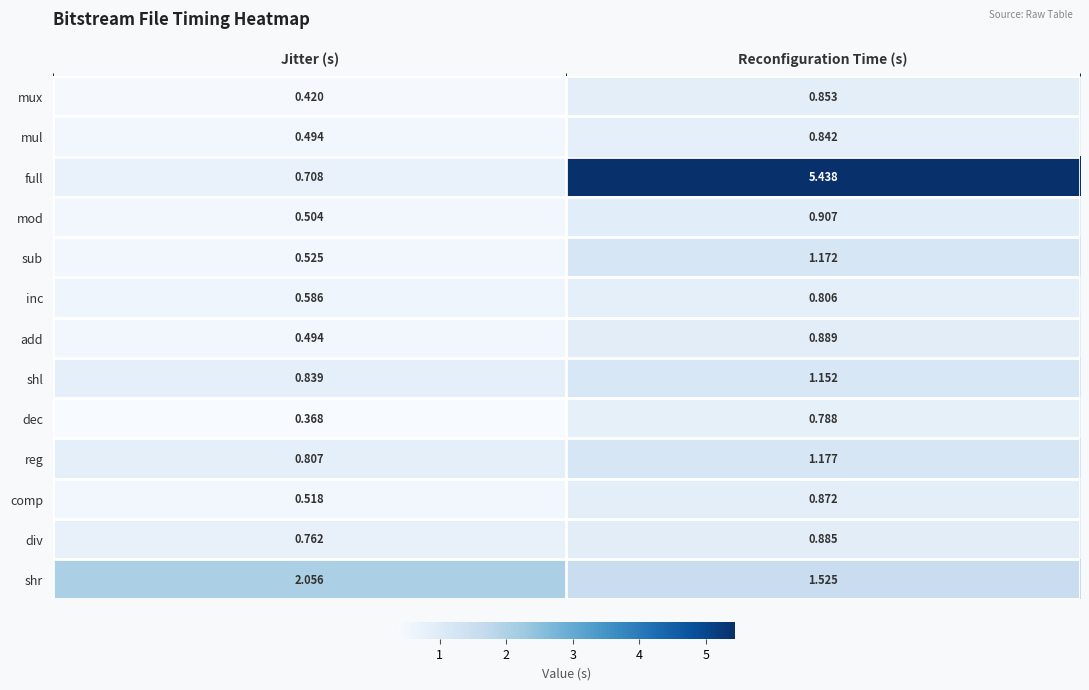

At how many categories does at least one series exceed 4?

1